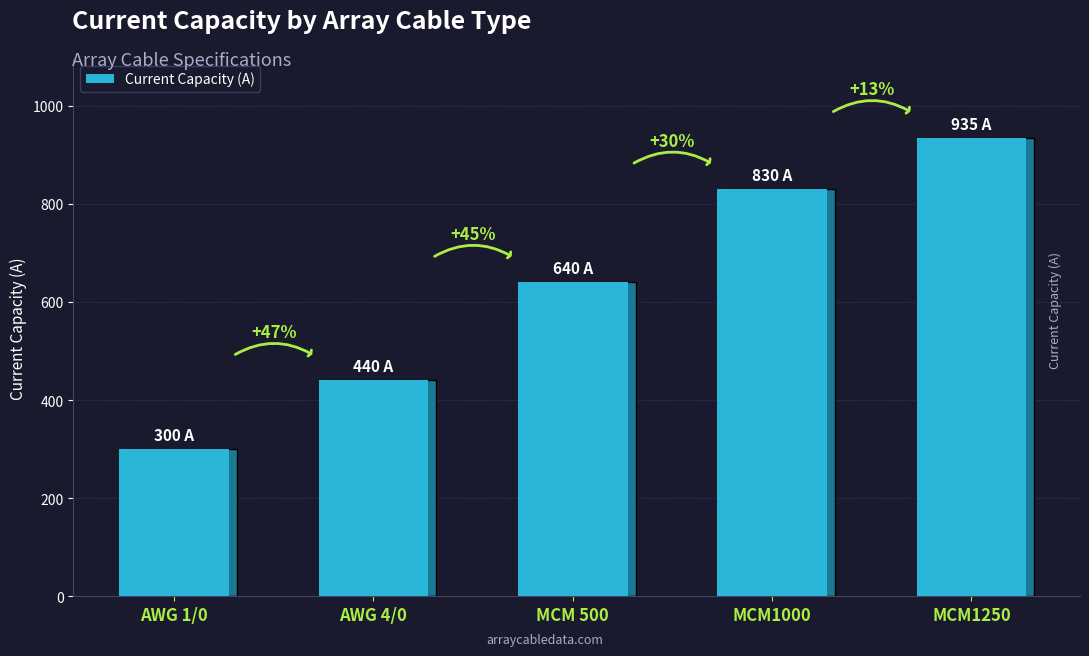

True or false: the data shows 640 at MCM 500.

True